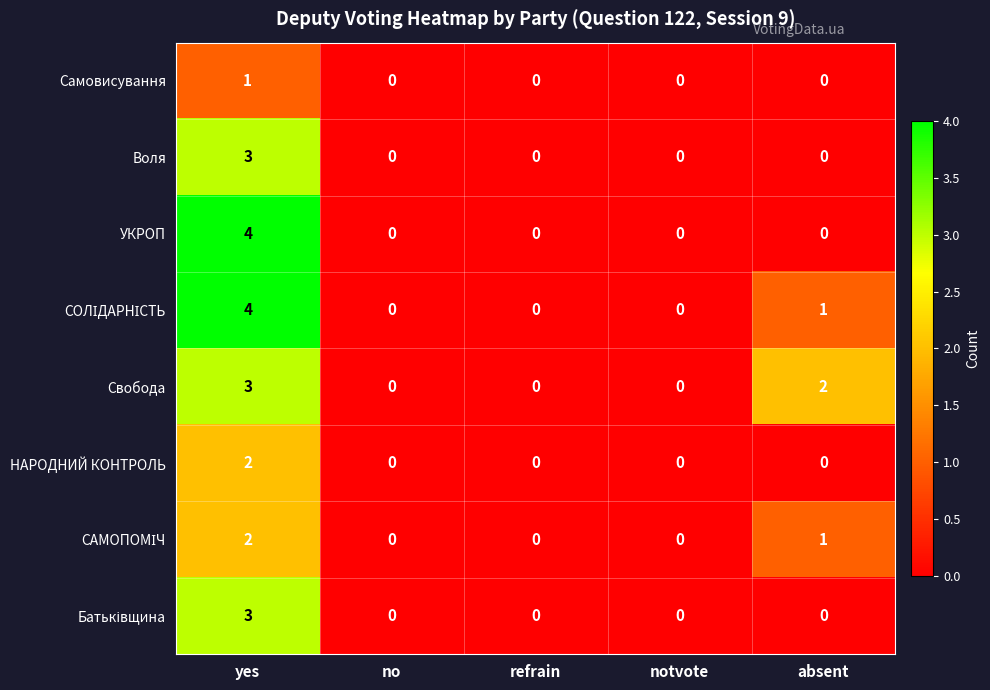

What is the sum of the Свобода values at yes and absent?

5